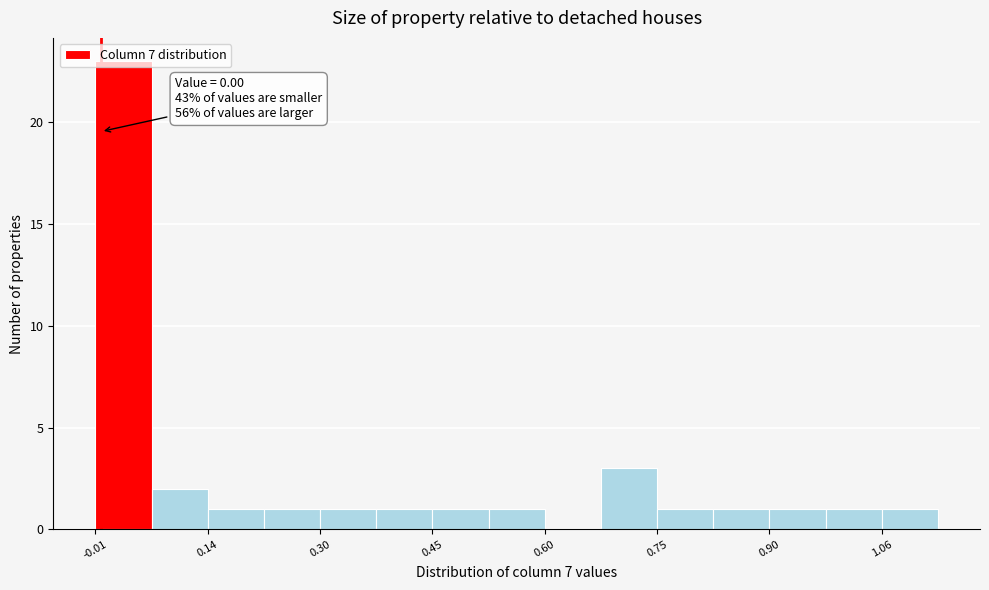

Read against the x-axis, roughly where is the centre of the tallest bar?

0.04